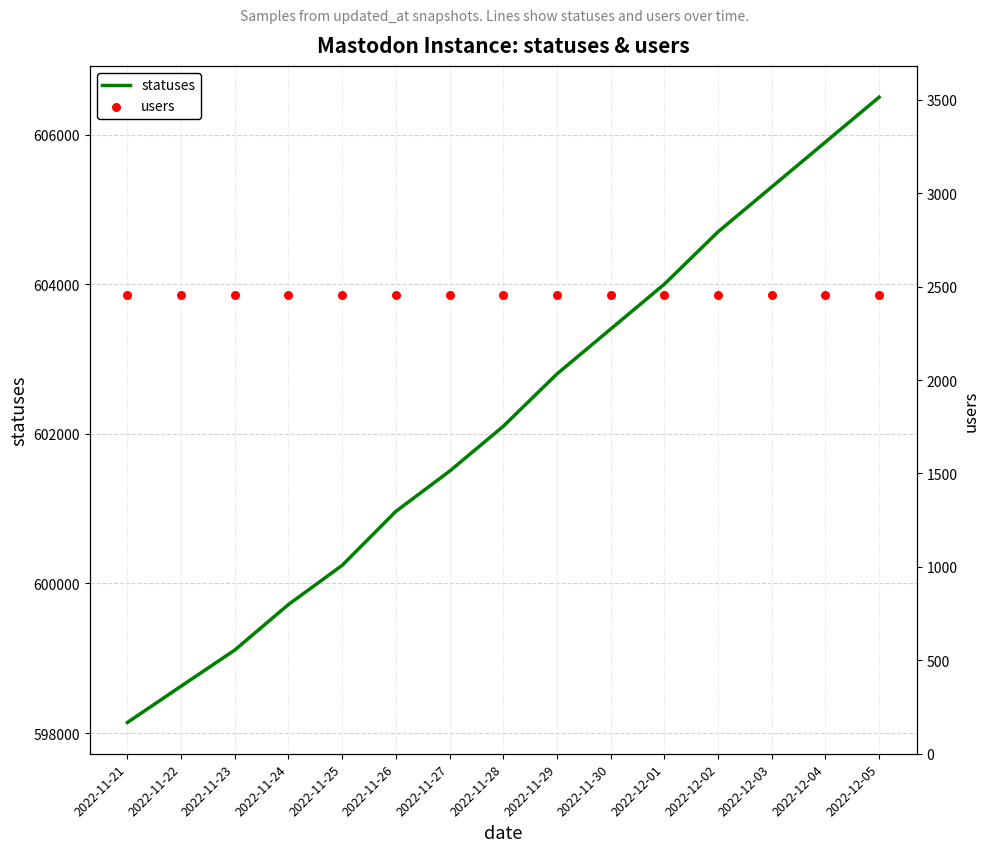

Which series reaches the maximum Y coordinate?

statuses